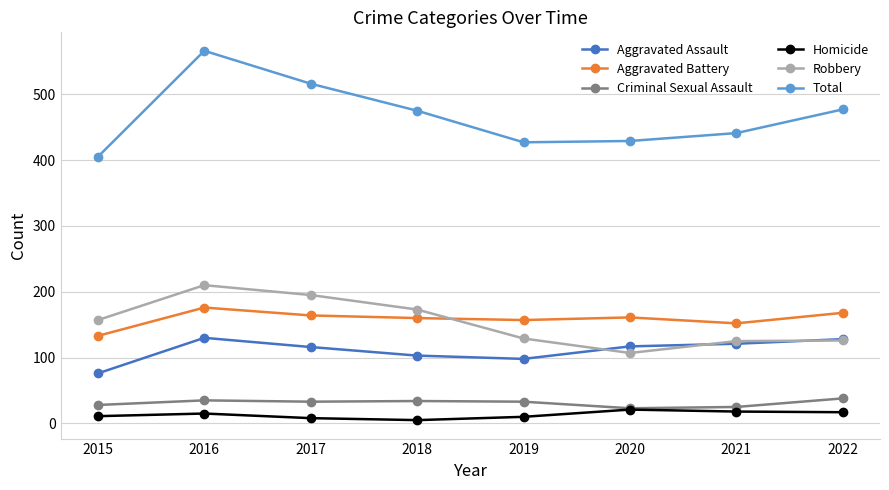

True or false: Aggravated Assault has more than 0 interior local peaks.

True